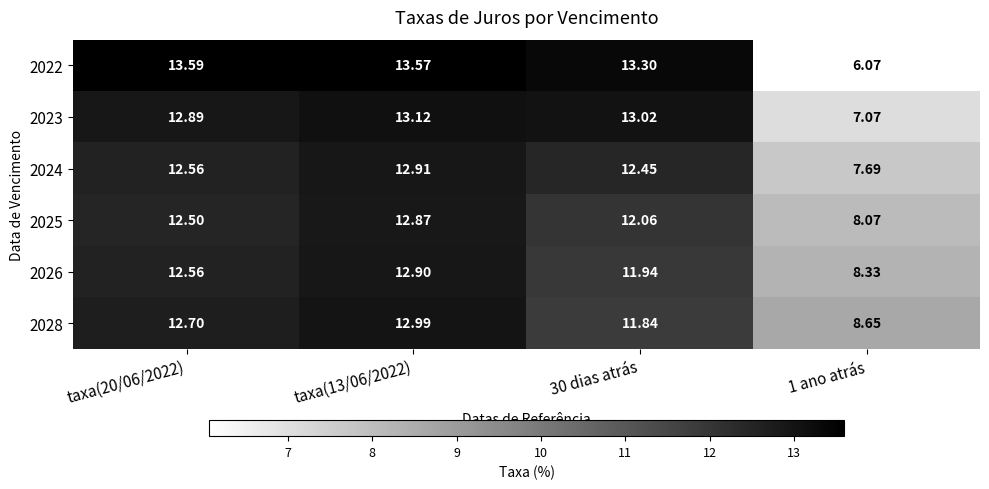

Is the value of 2025 at 30 dias atrás greater than the value of 2028 at 30 dias atrás?

Yes